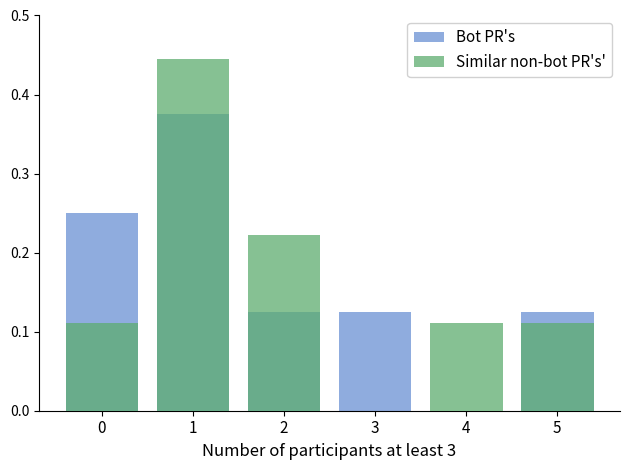

What are all the series names shown in the legend?

Bot PR's, Similar non-bot PR's'